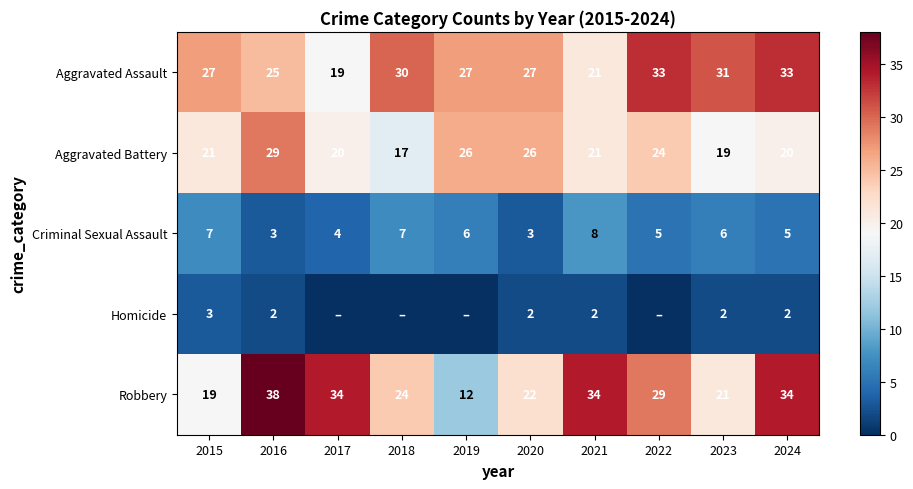

True or false: Criminal Sexual Assault has a value of 7 at 2018.

True